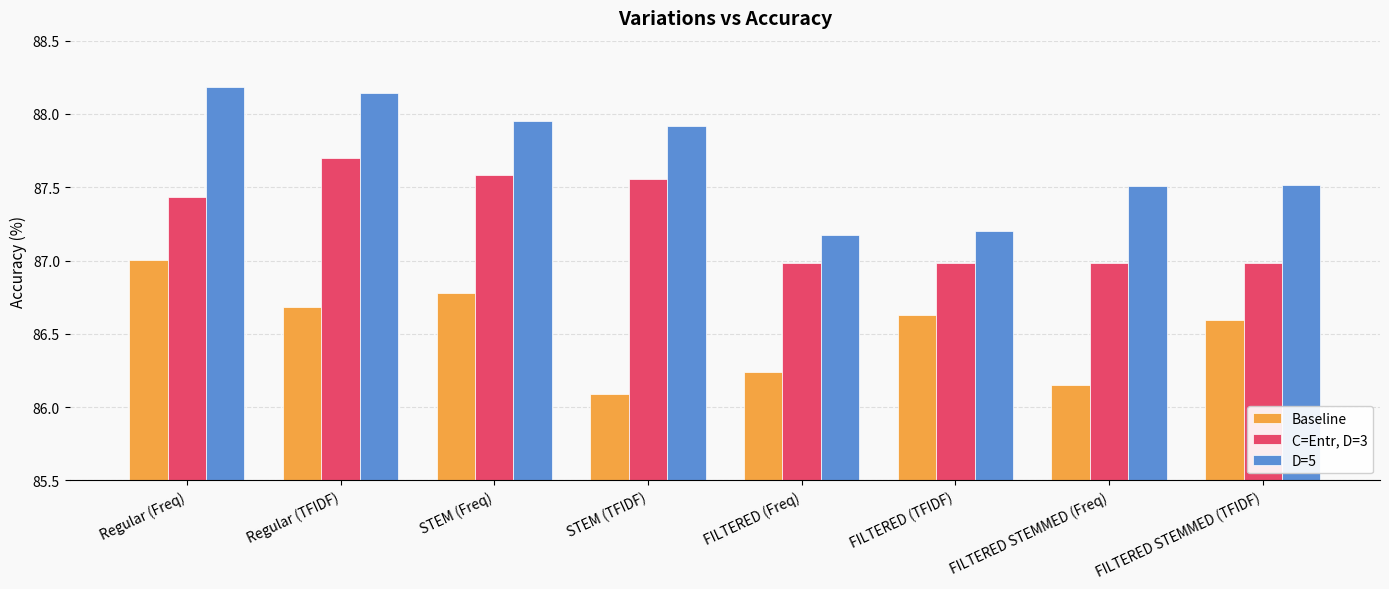

What are all the series names shown in the legend?

Baseline, C=Entr, D=3, D=5